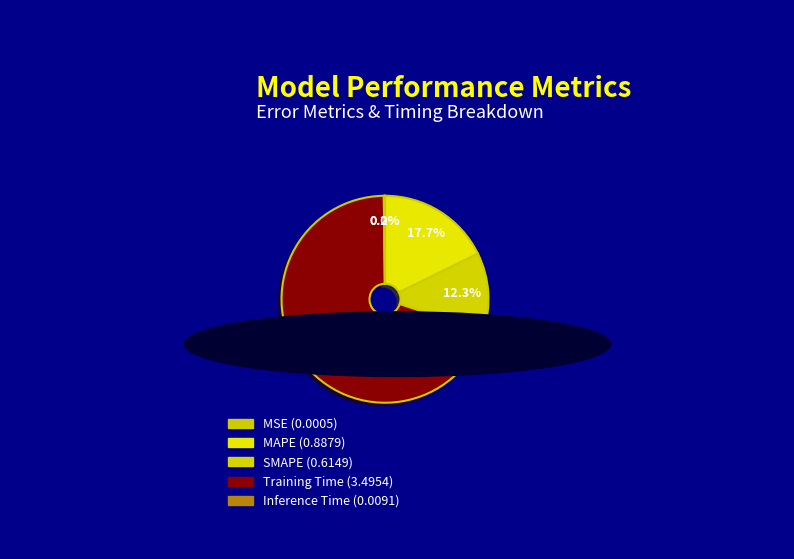

What percentage is the Training Time slice, to the nearest percent?

70%